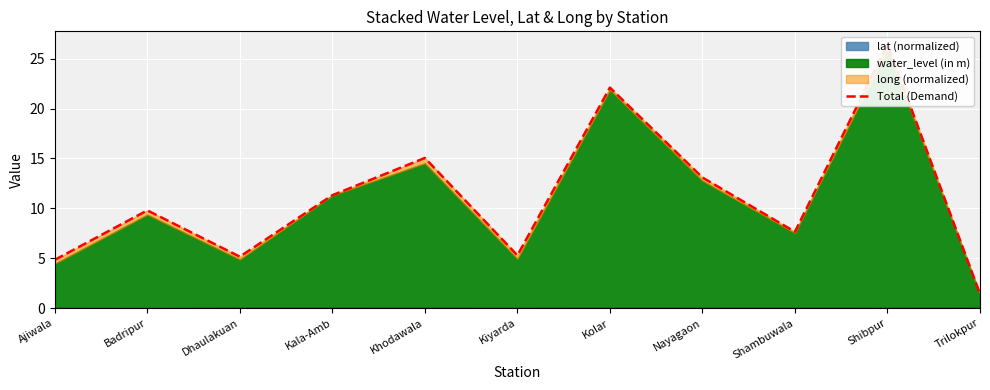

What is the label of the 4th point from the left?

Kala-Amb